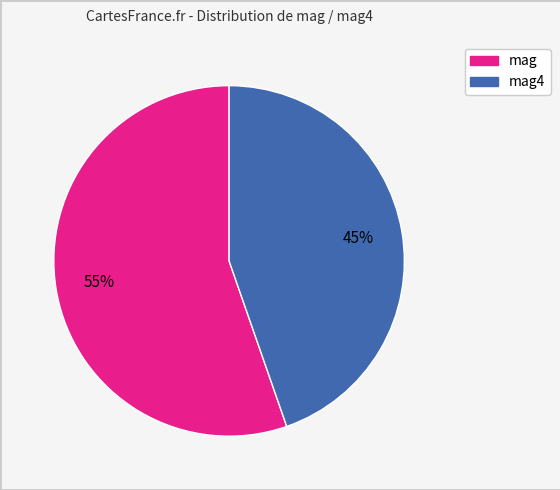

To the nearest percent, what is the combined percentage of mag4 and mag?

100%